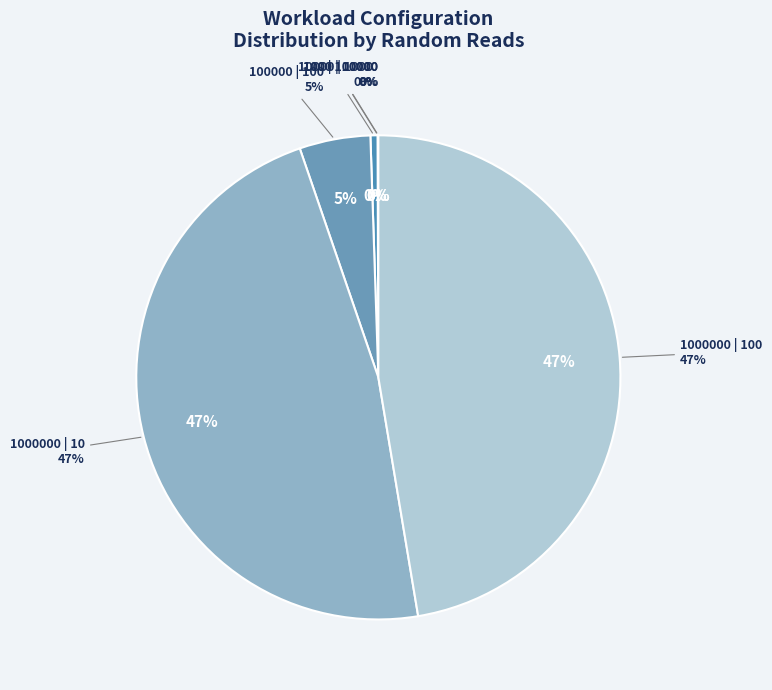

How many segments does this pie chart have?

6